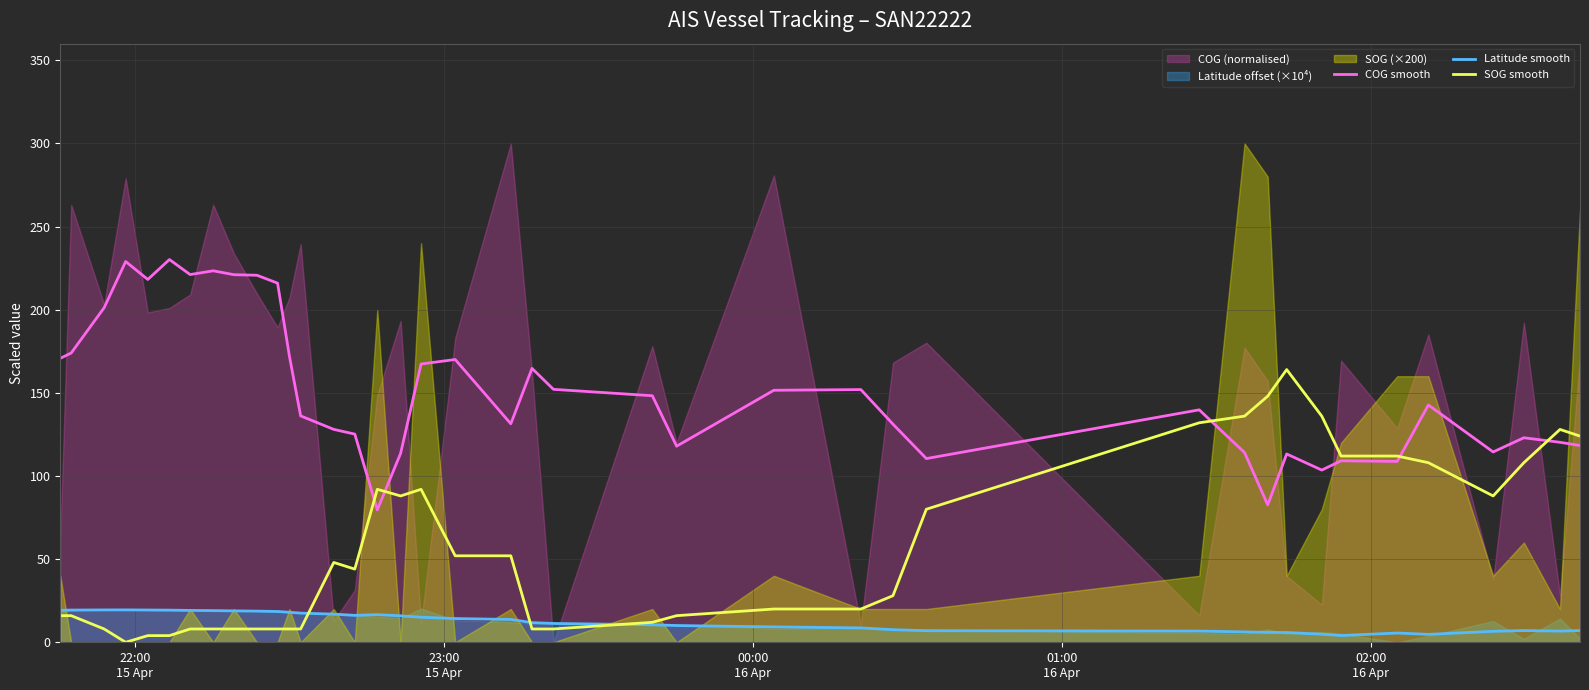

True or false: Latitude smooth and COG smooth intersect in this chart.

False